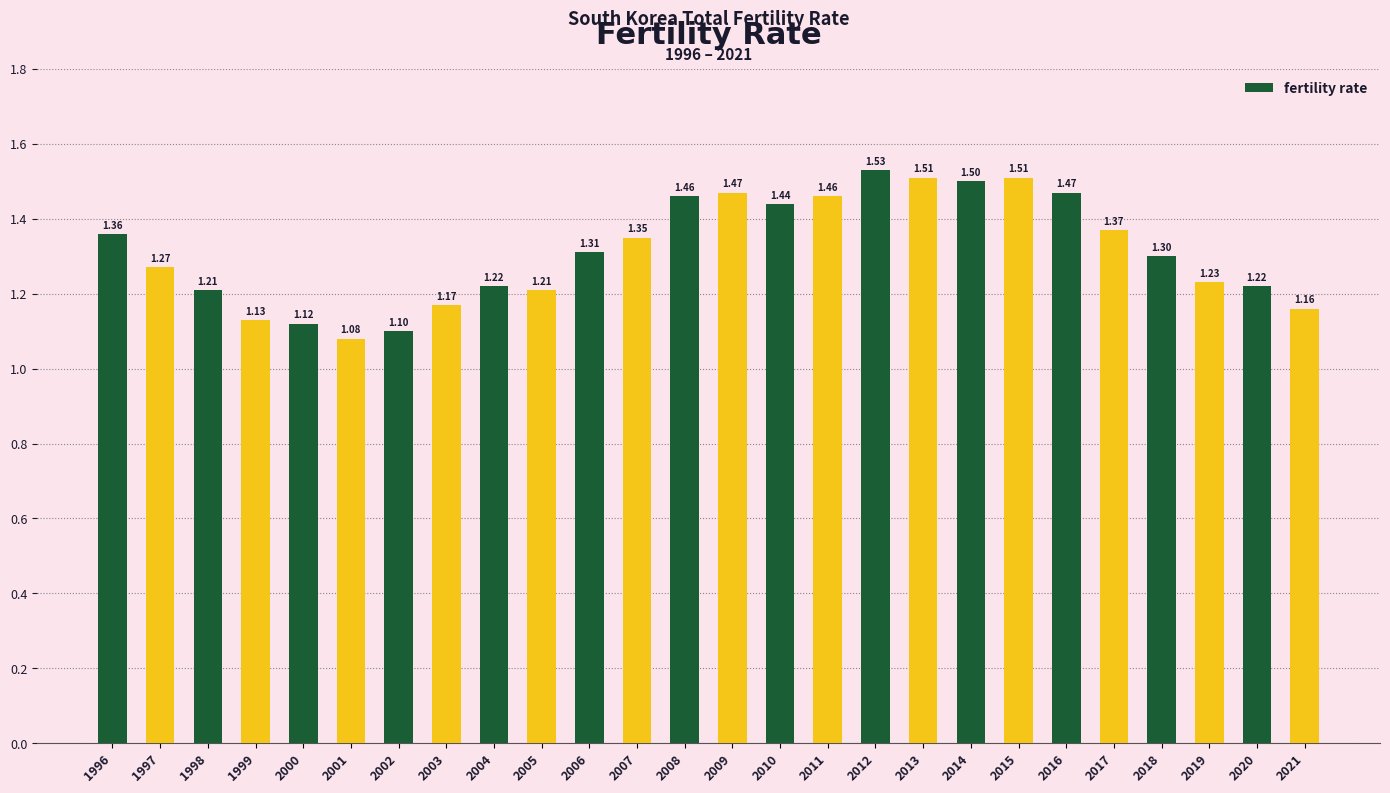

What is the sum of the values at 2006 and 2018?

2.6